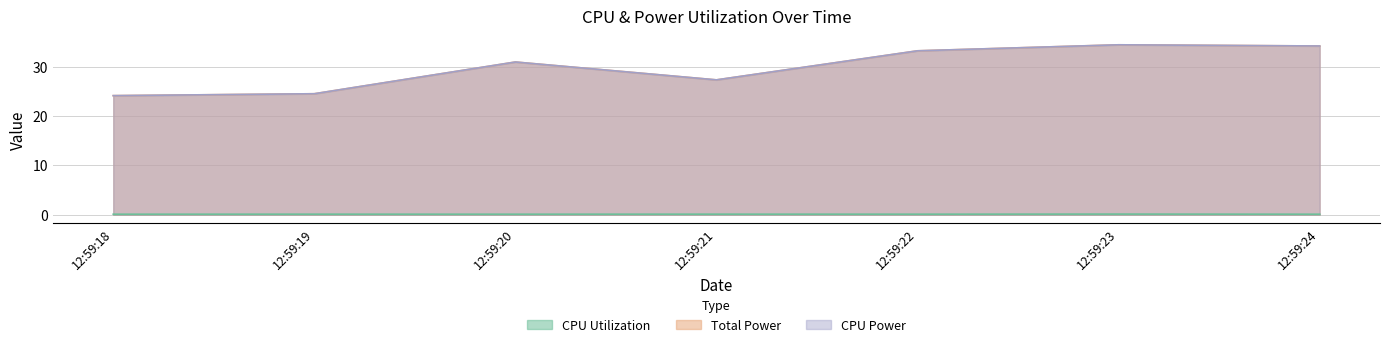

Reading left to right, extract all data points from this chart.

CPU Utilization: 0.1	0.1	0.1	0.1	0.1	0.1	0.1
Total Power: 24.1	24.5	30.9	27.3	33.2	34.4	34.2
CPU Power: 24.1	24.5	30.9	27.3	33.2	34.4	34.2